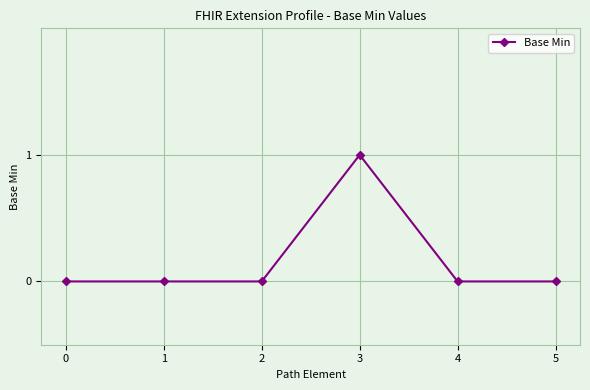

Is it true that the value at 0 is -1?

False